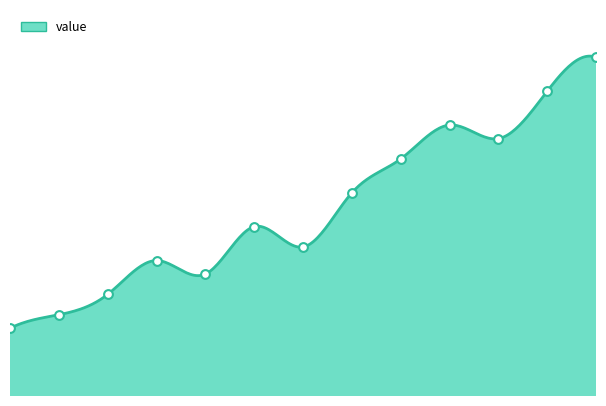

What is the change in value from 00:00 to 12:00?

+40